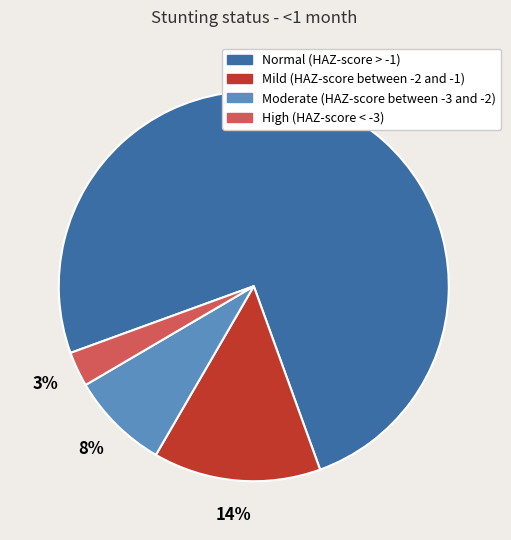

Do High (HAZ-score < -3) and Normal (HAZ-score > -1) together represent more than half of the pie?

Yes